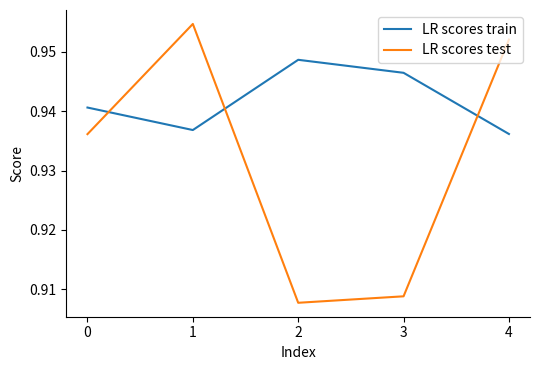

At which category does LR scores test reach its first local peak?

1